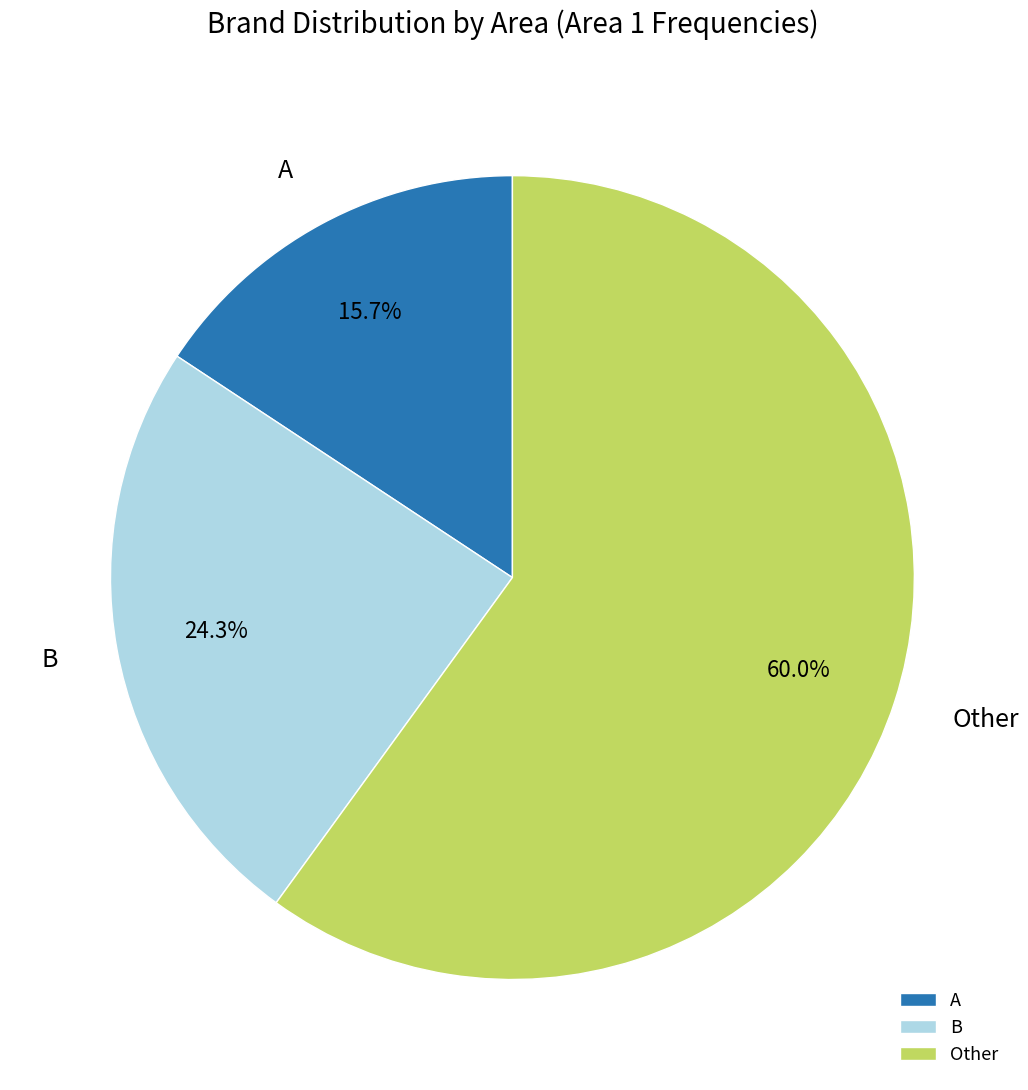

How many segments does this pie chart have?

3